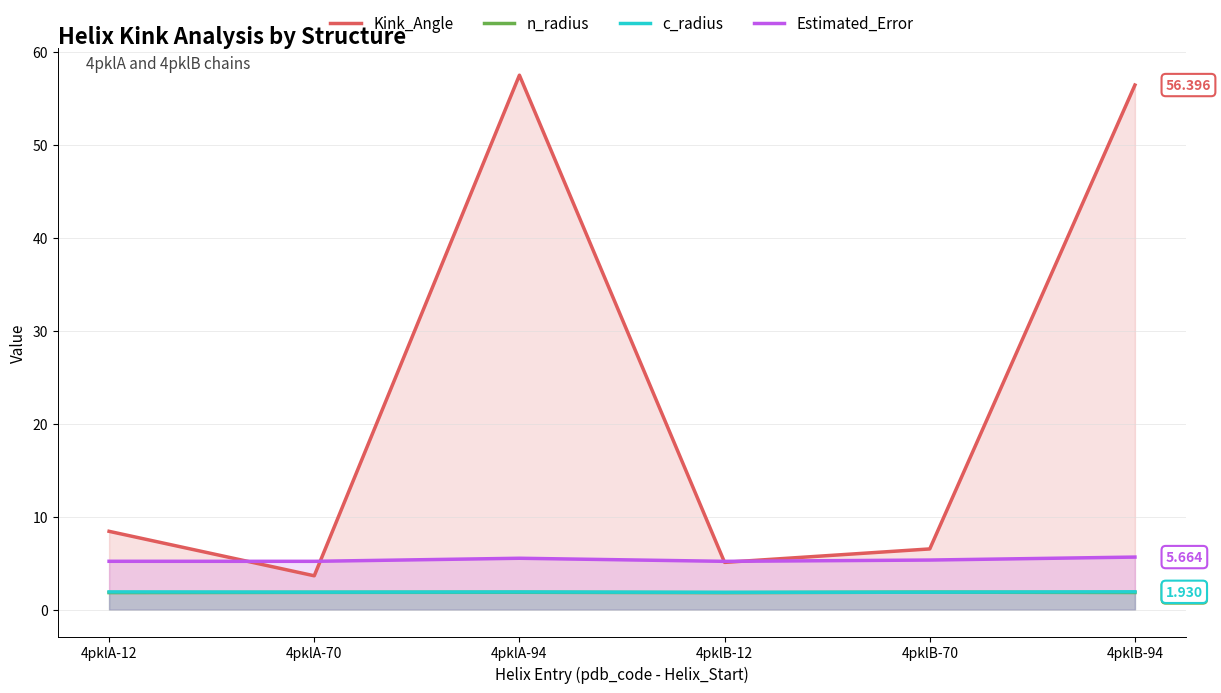

At 4pklA-70, list the series in order from smallest to largest.

n_radius, c_radius, Kink_Angle, Estimated_Error